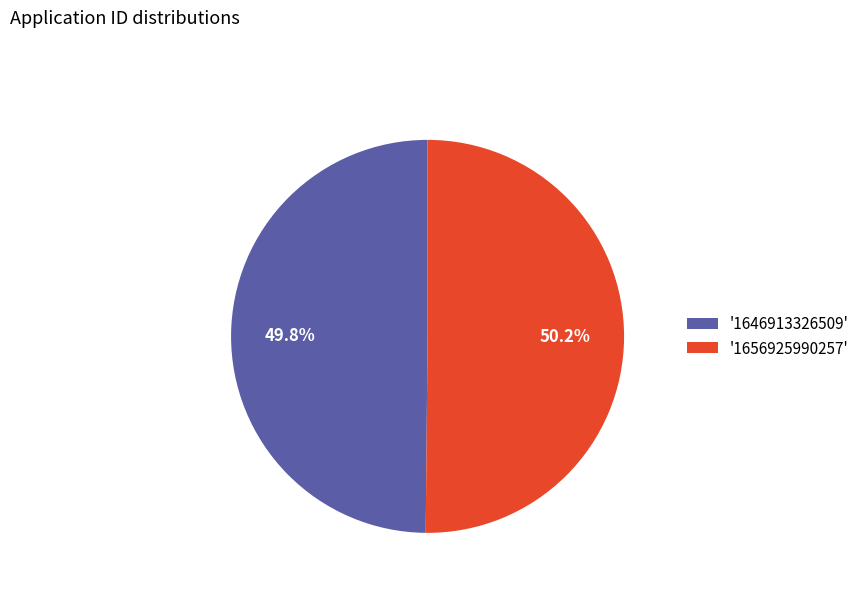

To the nearest percent, what is the difference between the largest and smallest slice percentages?

0%